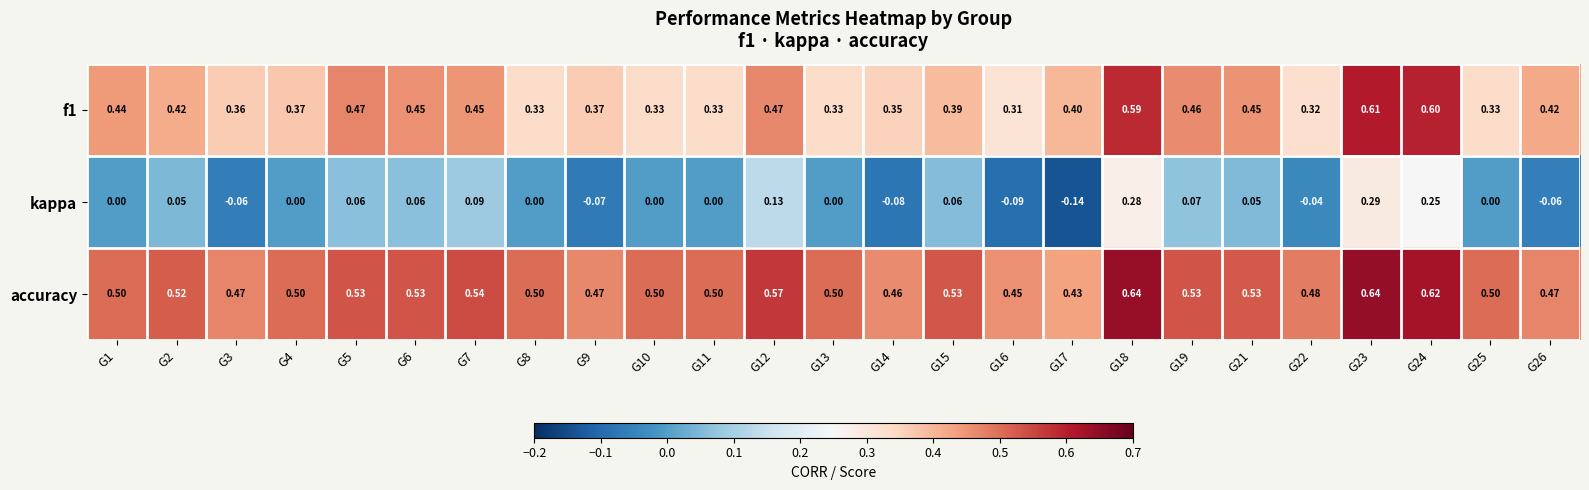

Which series has the largest range (max minus min)?

kappa